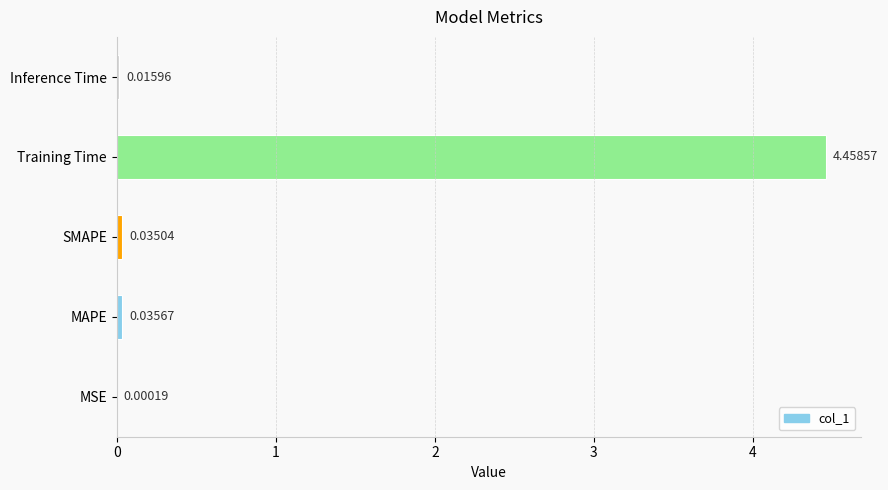

Which category has the highest value across all series?

Training Time